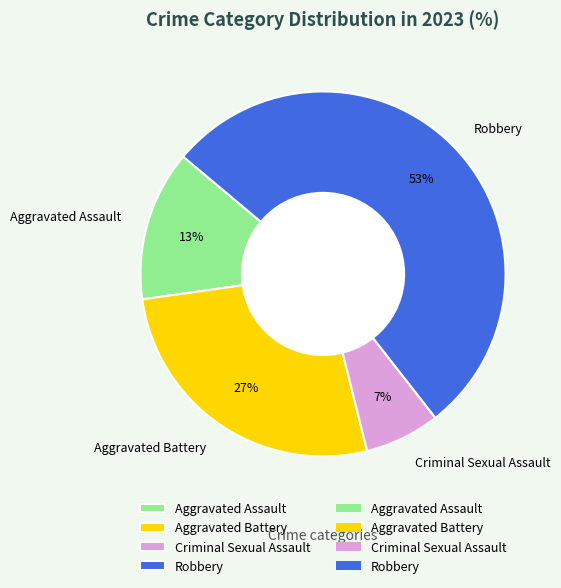

What percentage is the Criminal Sexual Assault slice, to the nearest percent?

7%